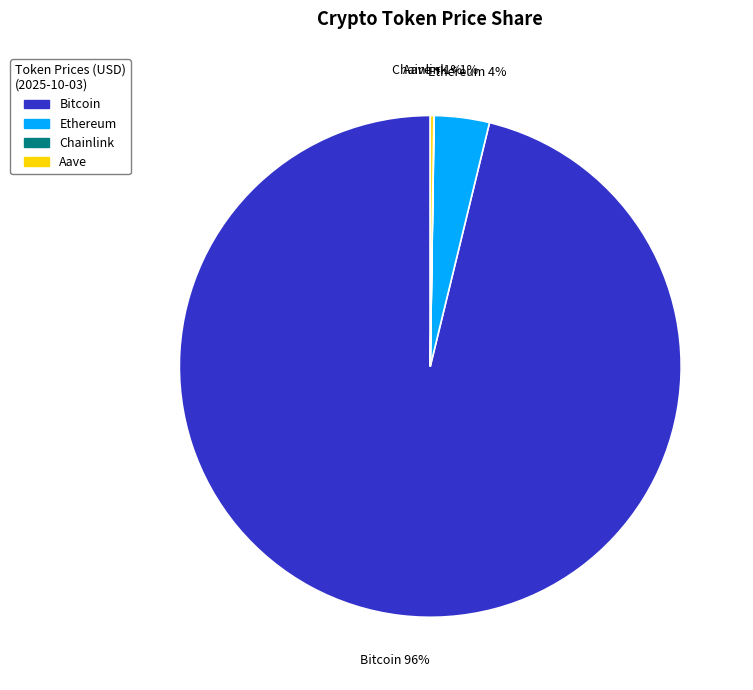

What percentage is NOT represented by Chainlink?

100.0%